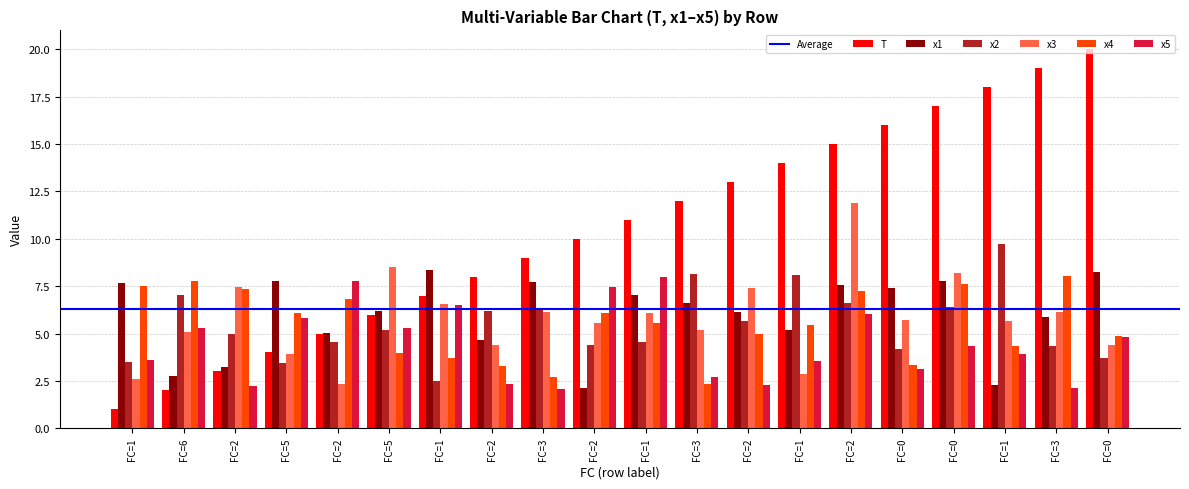

What is the difference between the maximum and minimum values in the x5 series?

5.9